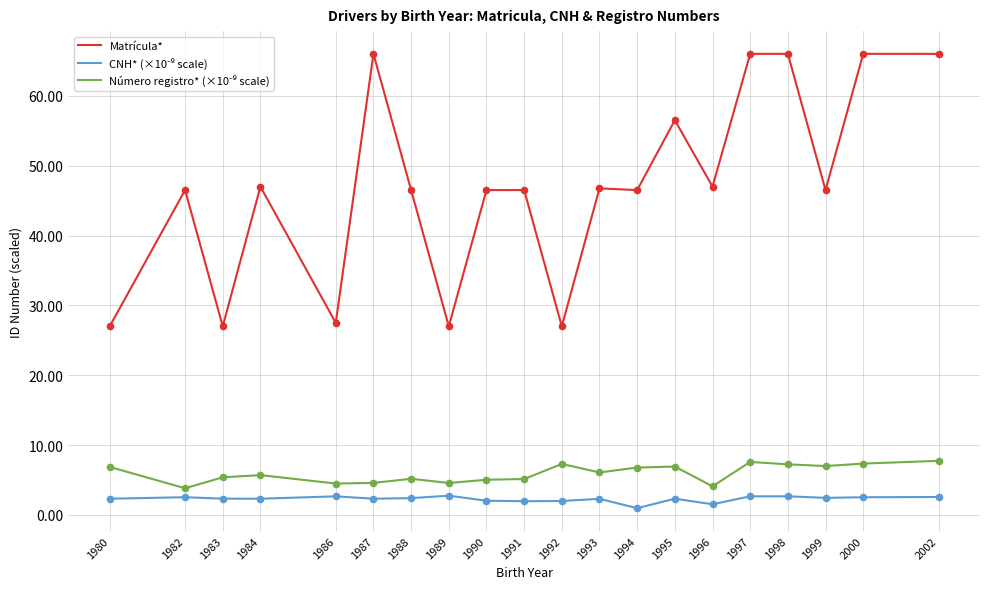

What is the total value across all series at 1982?

52.9